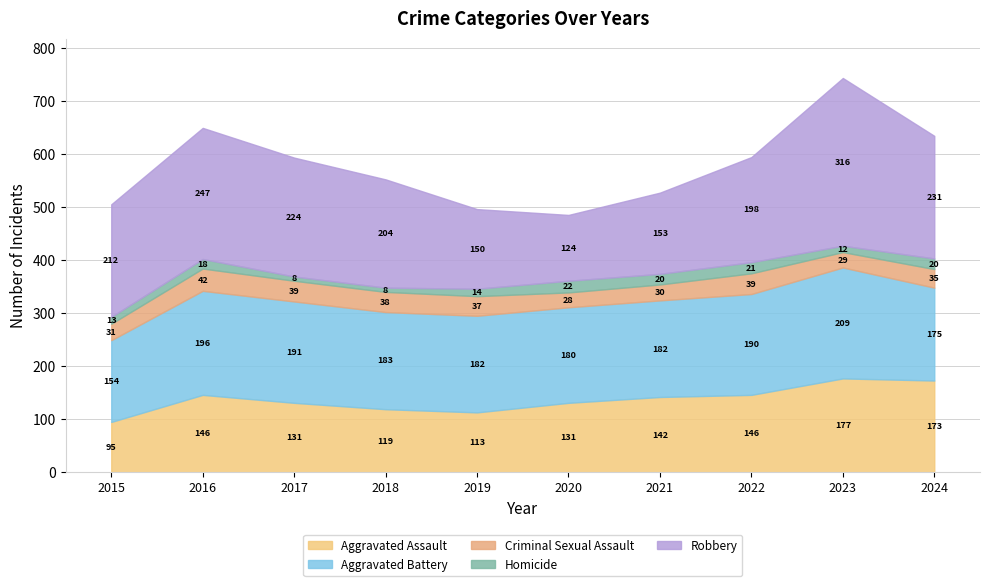

Which category has the highest value in the Aggravated Battery series?

2023